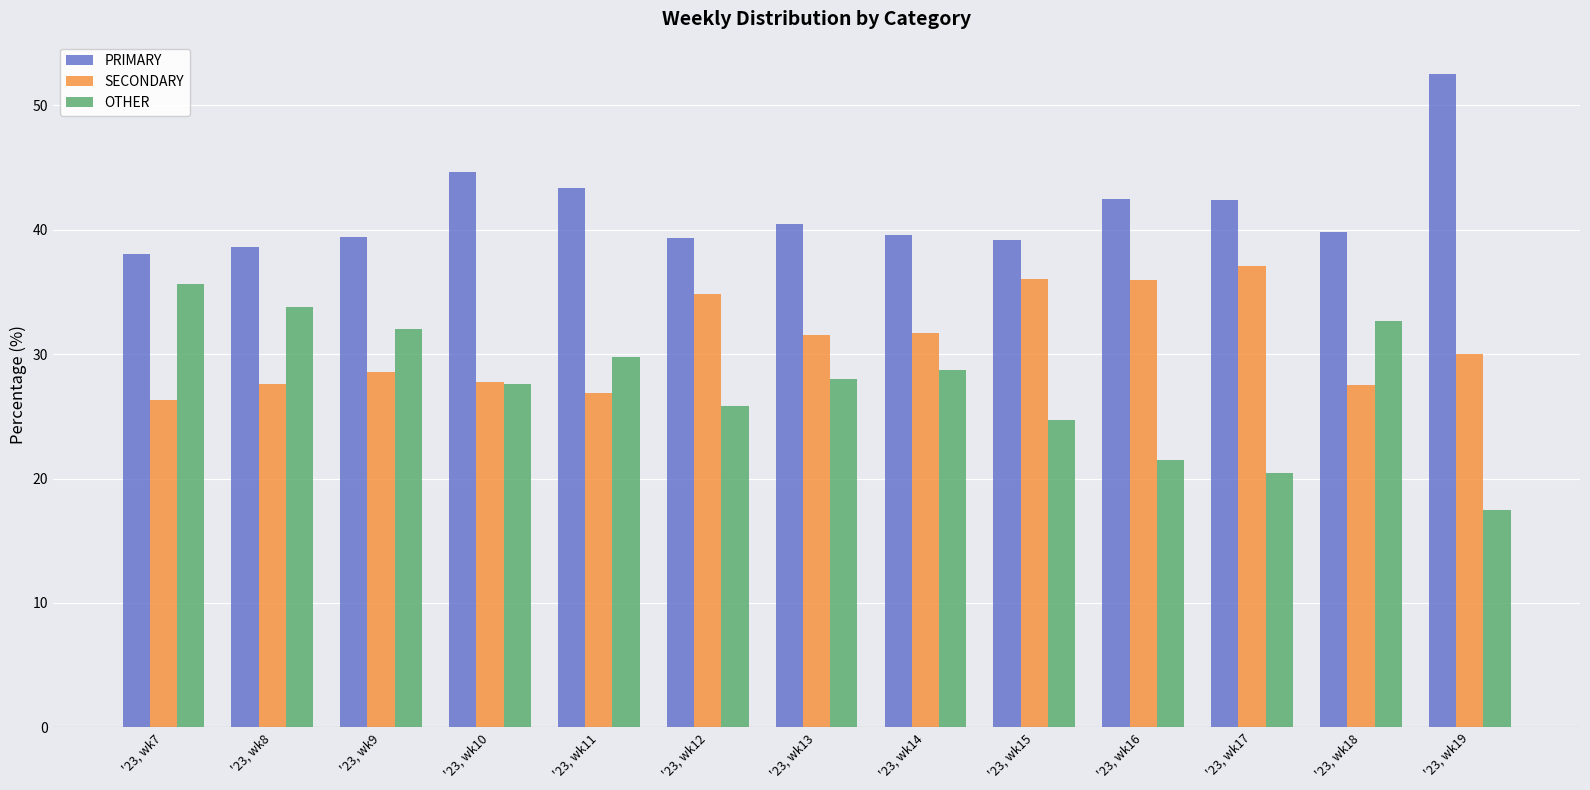

Which series changed the most between '23, wk13 and '23, wk19?

PRIMARY